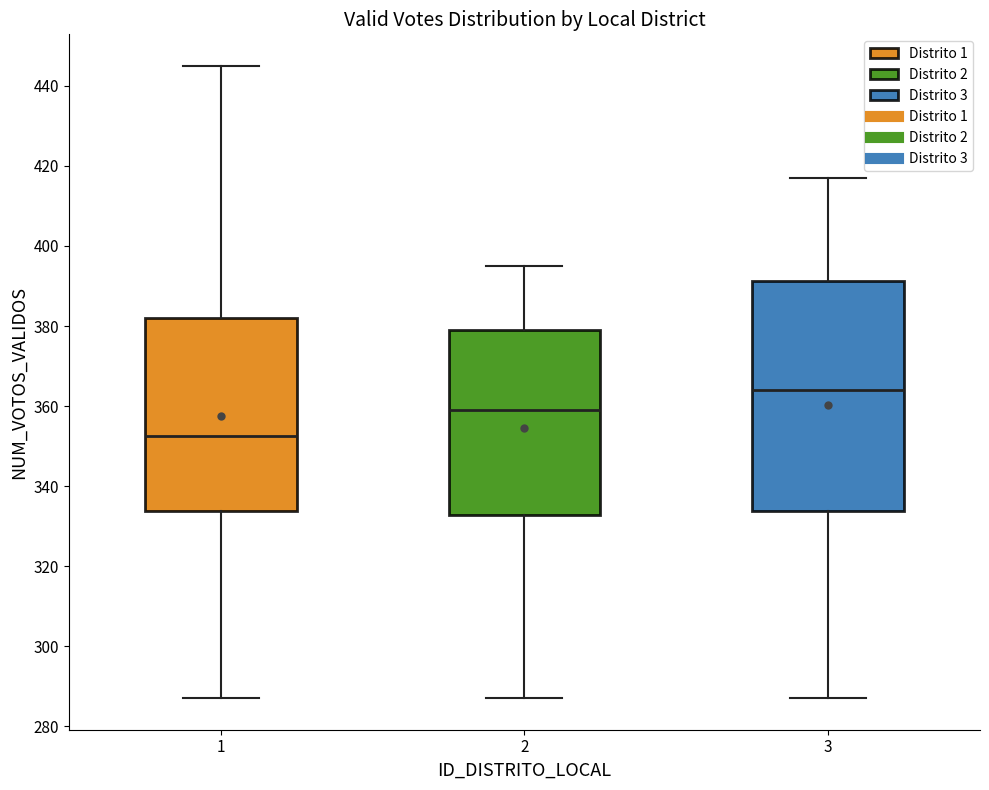

Reading left to right, transcribe this box plot: for each box, give where its median line is, the range the box spans, and where its two whiskers end, as read against the y-axis. The values are not printed on the chart, so give them approximately, as read against the axis.

1: median 352, box 334 to 382, whiskers 288 to 446
2: median 360, box 332 to 380, whiskers 288 to 396
3: median 364, box 334 to 392, whiskers 288 to 418